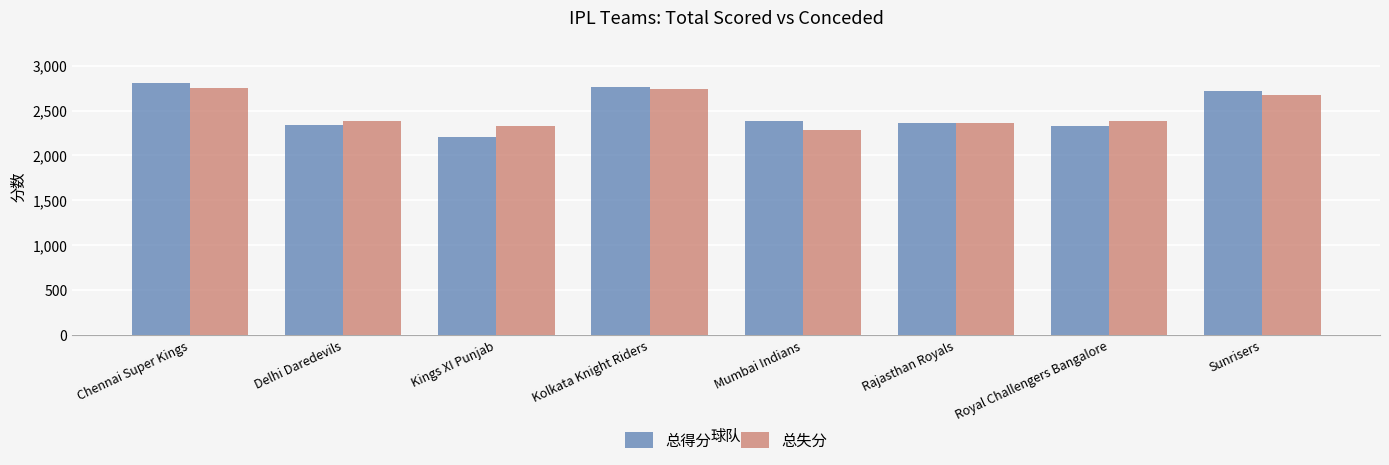

True or false: 总得分 has a value of 3304 at Royal Challengers Bangalore.

False